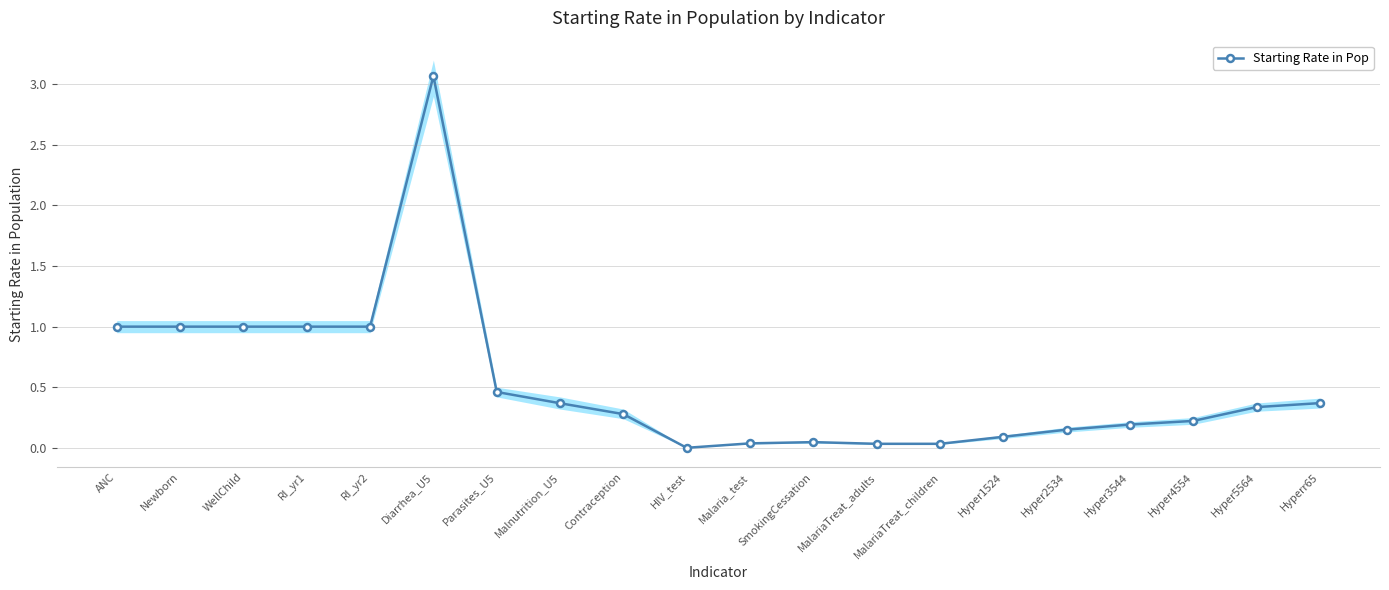

What is the sum of all values?

10.7